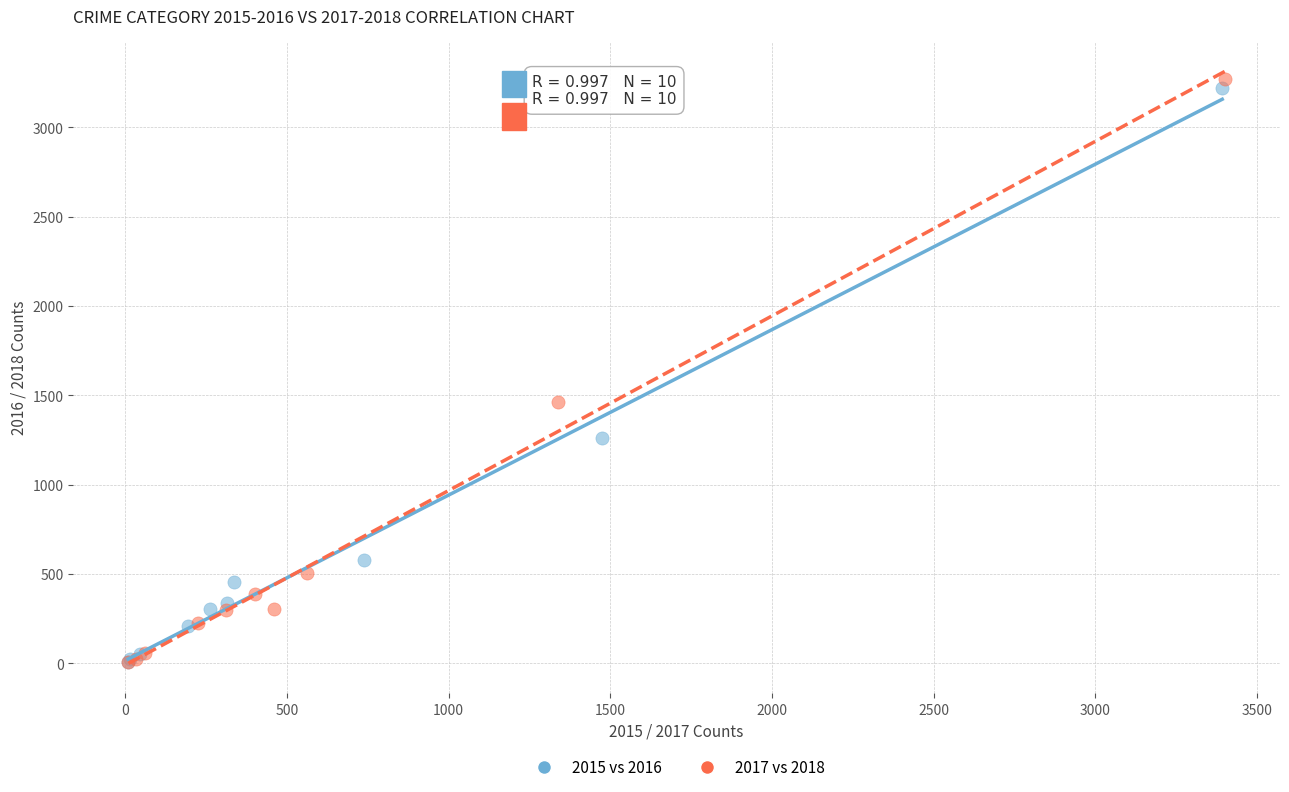

Which series has the largest Y range (max minus min)?

2017 vs 2018